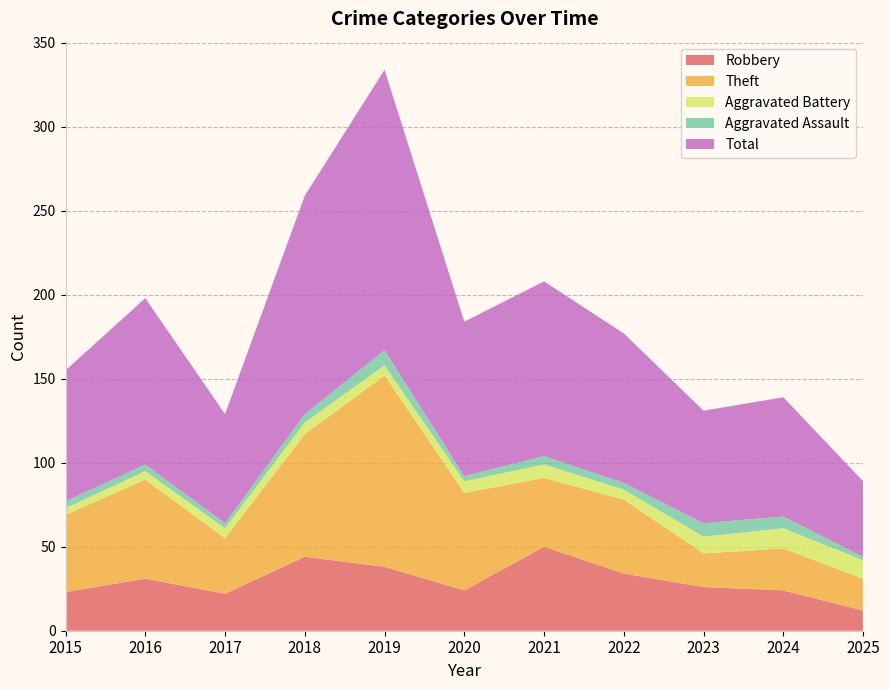

Reading right to left, what are all the values shown in this chart?

Robbery: 2025=12	2024=24	2023=26	2022=34	2021=50	2020=24	2019=38	2018=44	2017=22	2016=31	2015=23
Theft: 2025=19	2024=25	2023=20	2022=44	2021=41	2020=58	2019=114	2018=73	2017=33	2016=59	2015=46
Aggravated Battery: 2025=11	2024=12	2023=10	2022=6	2021=8	2020=7	2019=6	2018=7	2017=6	2016=5	2015=4
Aggravated Assault: 2025=2	2024=7	2023=8	2022=4	2021=5	2020=3	2019=9	2018=5	2017=3	2016=4	2015=4
Total: 2025=45	2024=71	2023=67	2022=89	2021=104	2020=92	2019=167	2018=130	2017=65	2016=99	2015=78